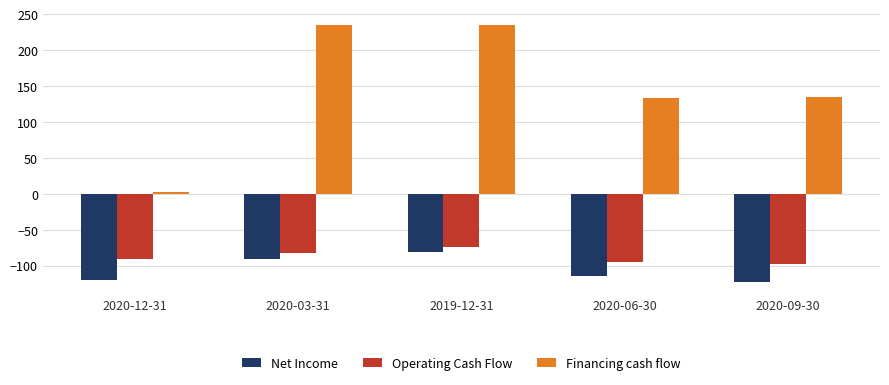

The Operating Cash Flow series shows -134.8 at 2020-09-30. True or false?

False